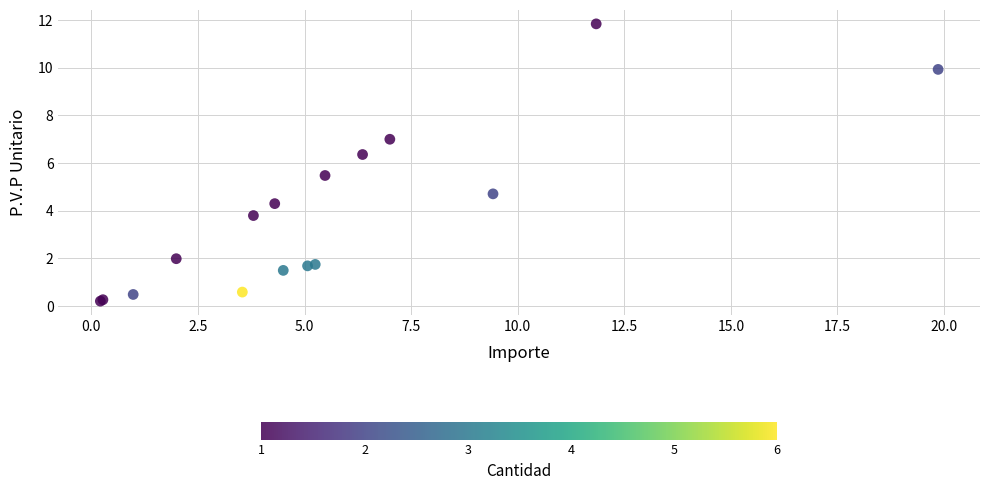

What Y value in the scatter plot is closest to 6?

6.4